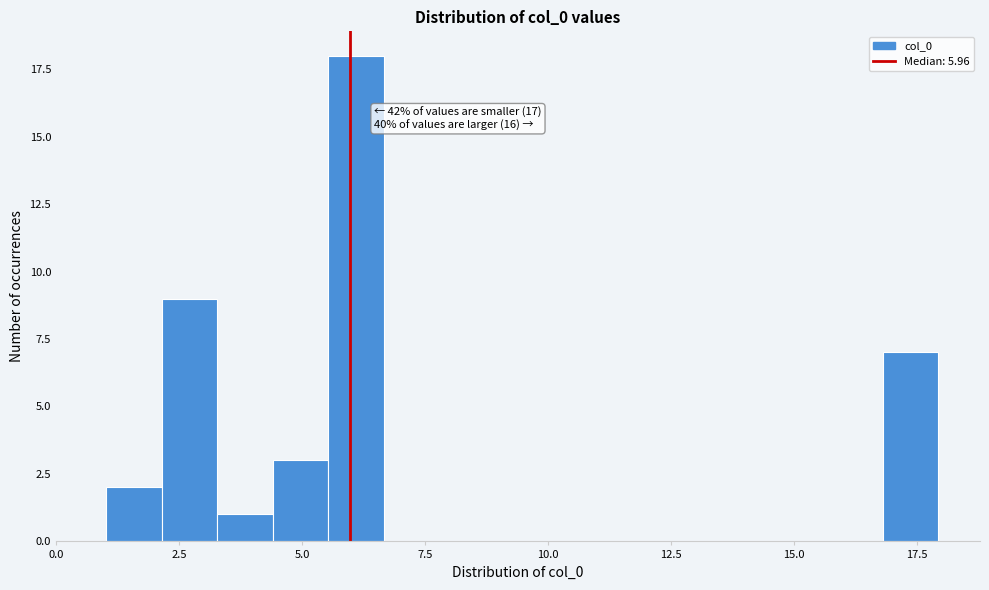

Read against the x-axis, roughly where is the centre of the tallest bar?

6.0